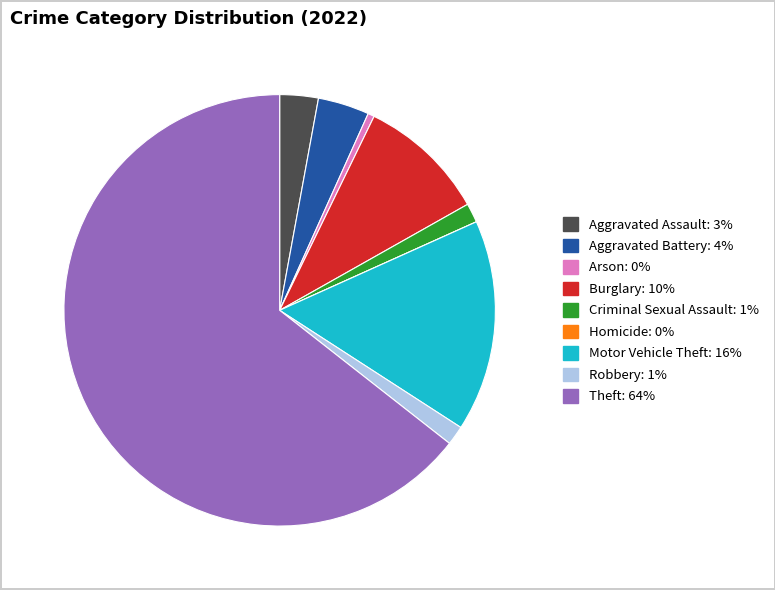

Combined, do Robbery and Motor Vehicle Theft account for over 50%?

No